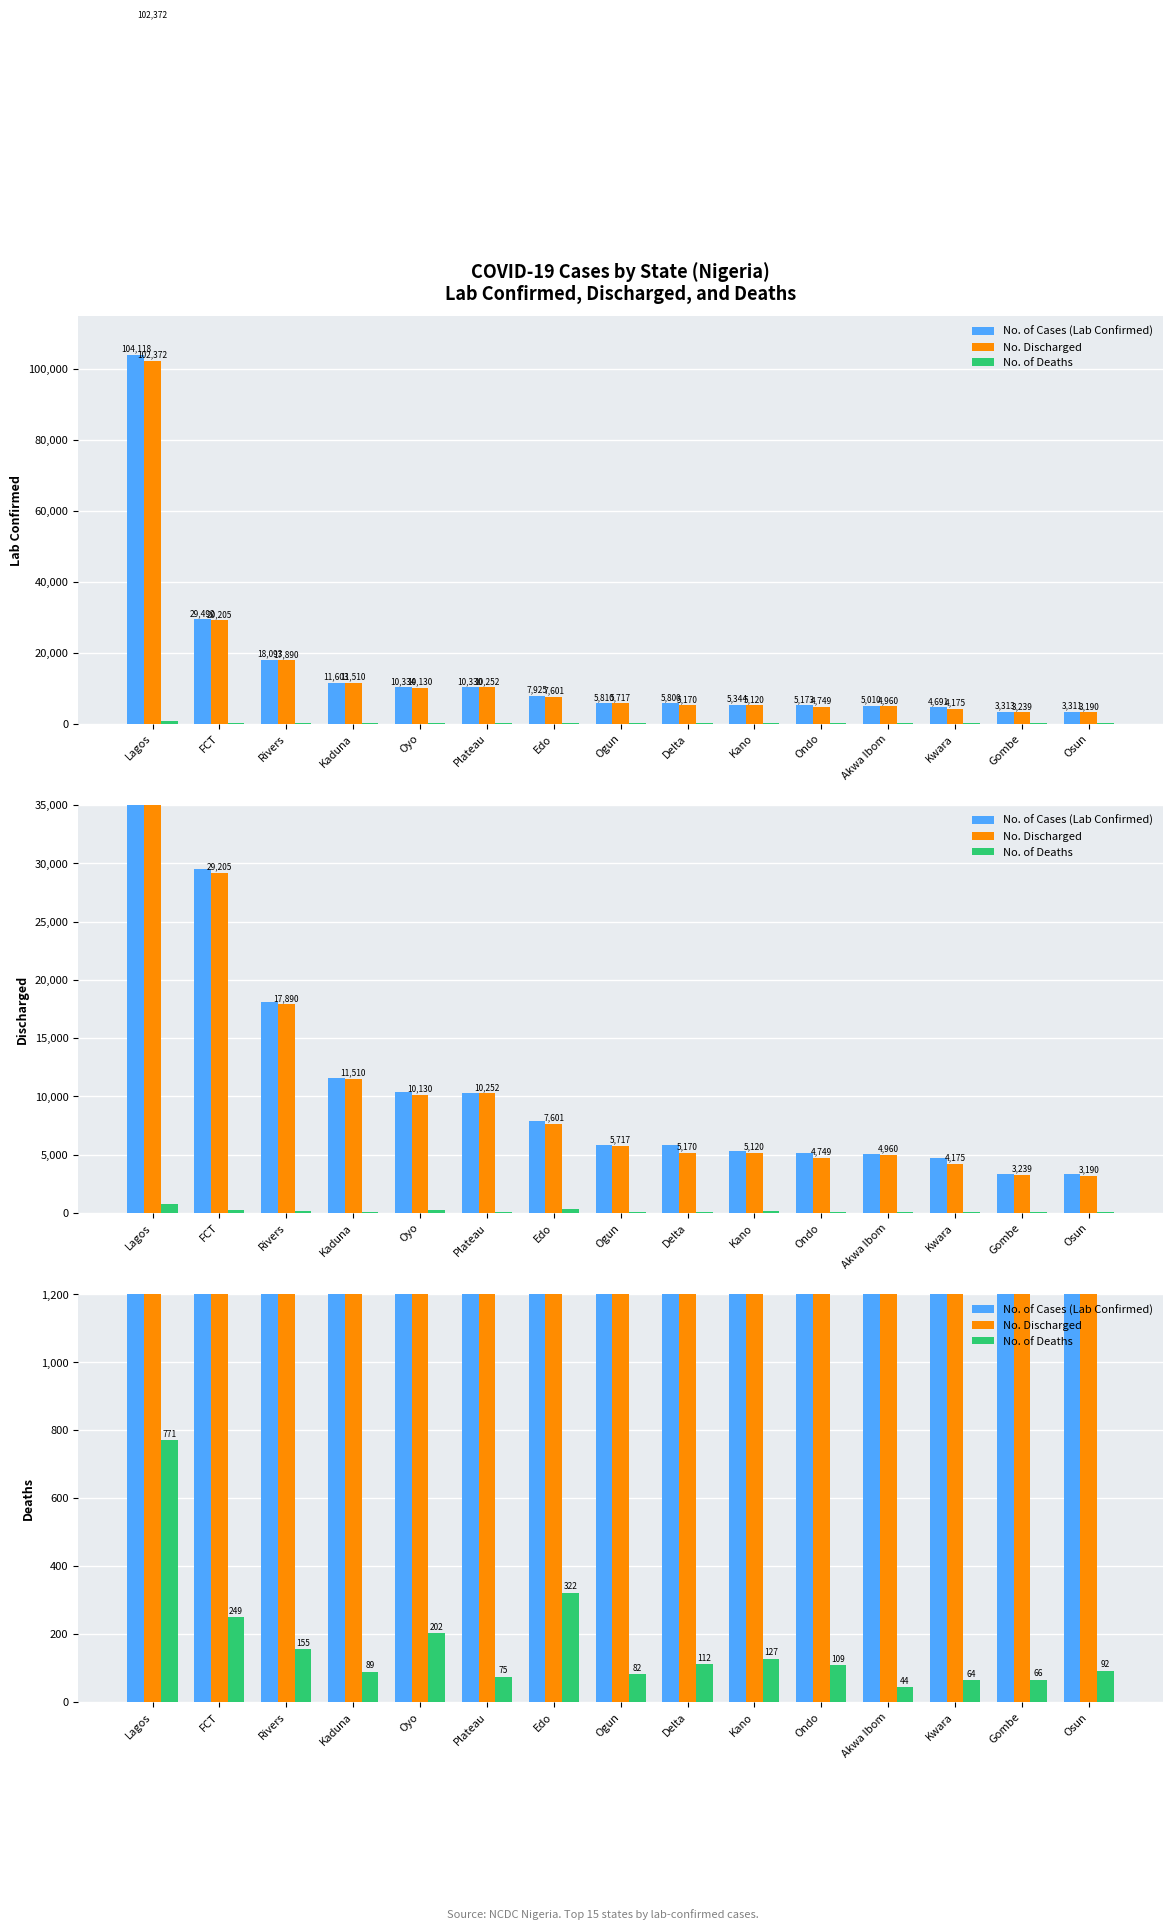

At which category is the sum across all series the highest?

Lagos